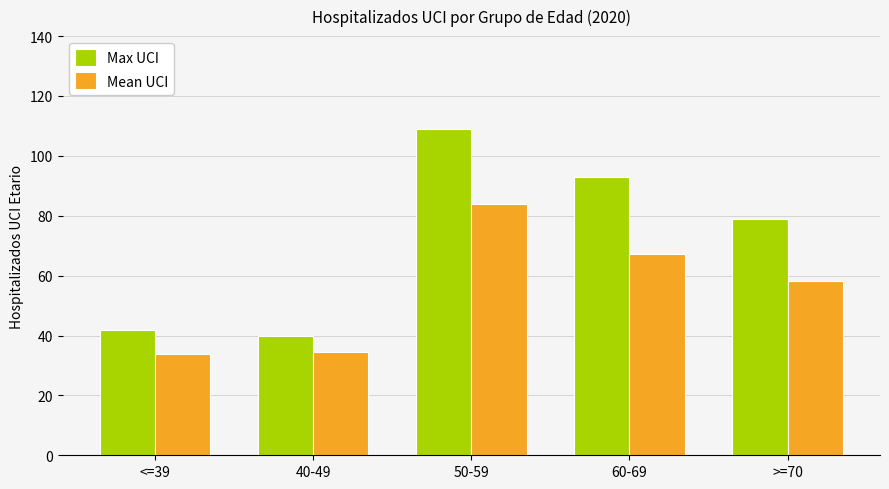

Rank the series at 40-49 from highest to lowest value.

Max UCI, Mean UCI